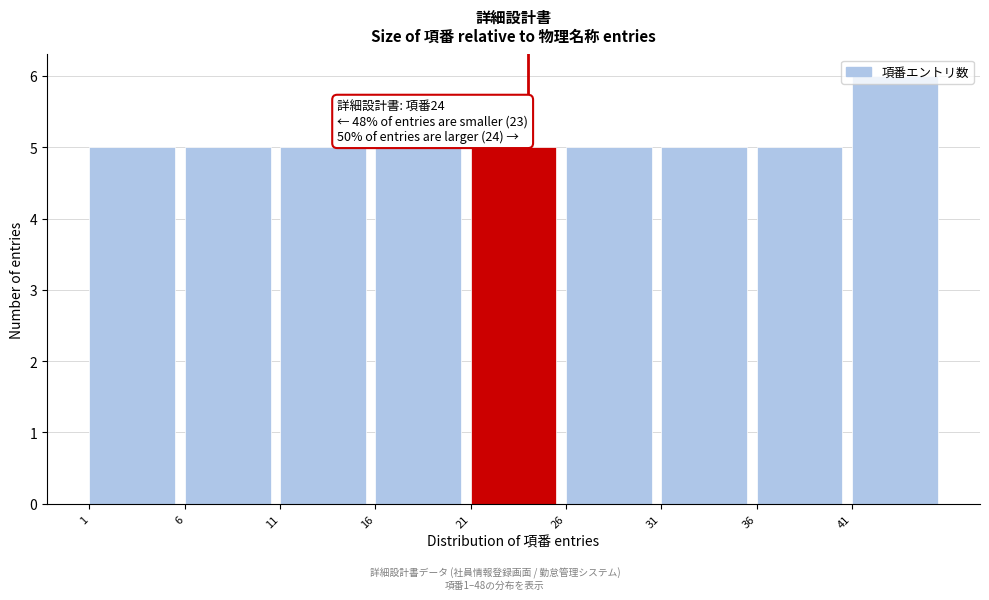

Over which range of the x-axis is the bar tallest?

41 to 46